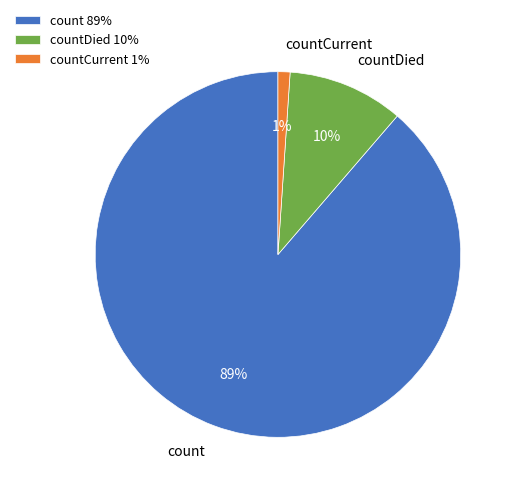

Between countDied and count, which is larger?

count